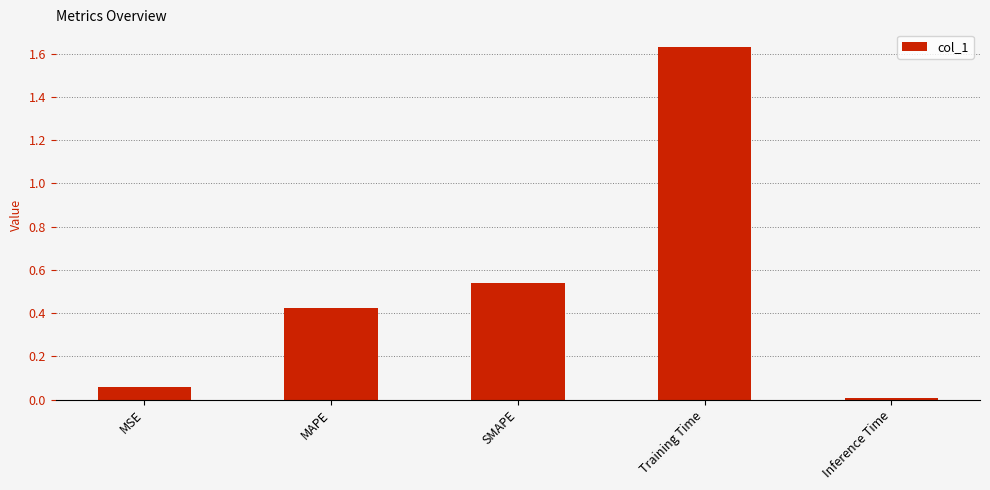

How many bars are there in total?

5